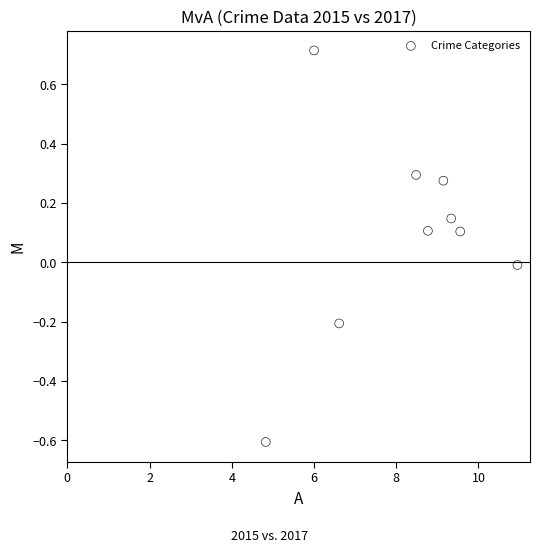

What is the range of Y values (max minus min)?

1.3